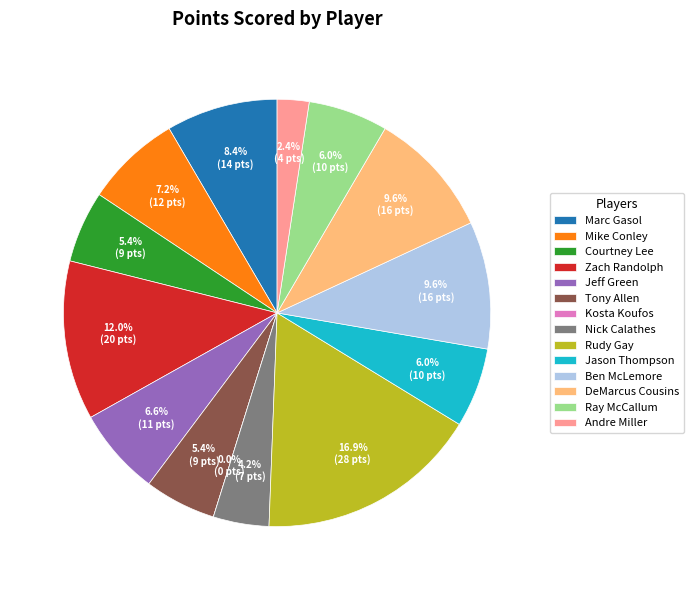

How many segments does this pie chart have?

14